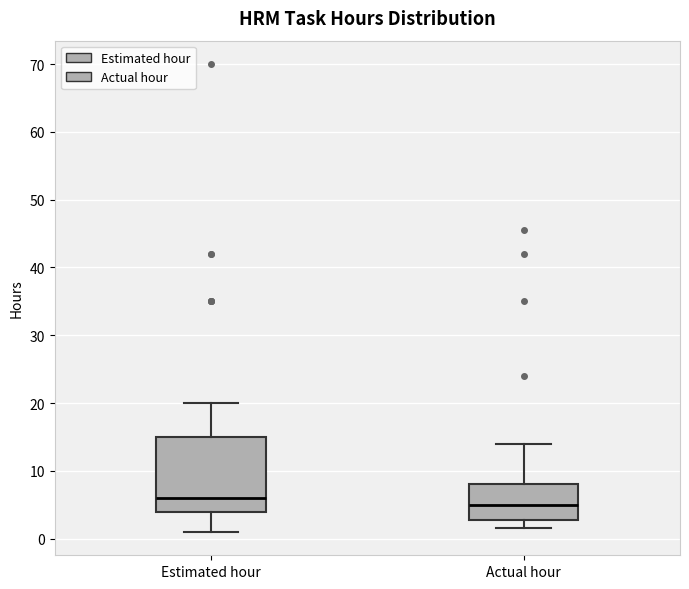

Where does the median line of the box for Estimated hour sit on the y-axis? The values are not printed on the chart, so give them approximately, as read against the axis.

6